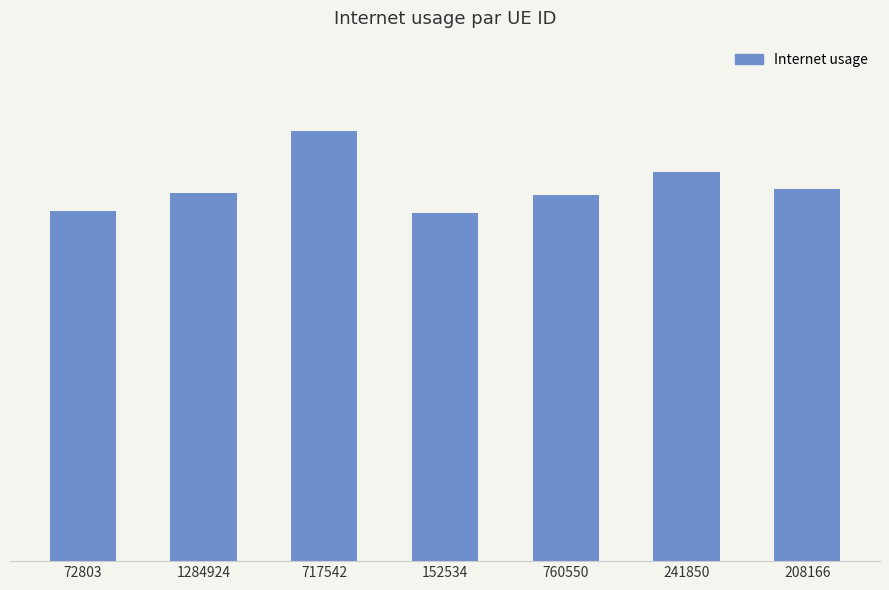

Does the chart contain any negative values?

No